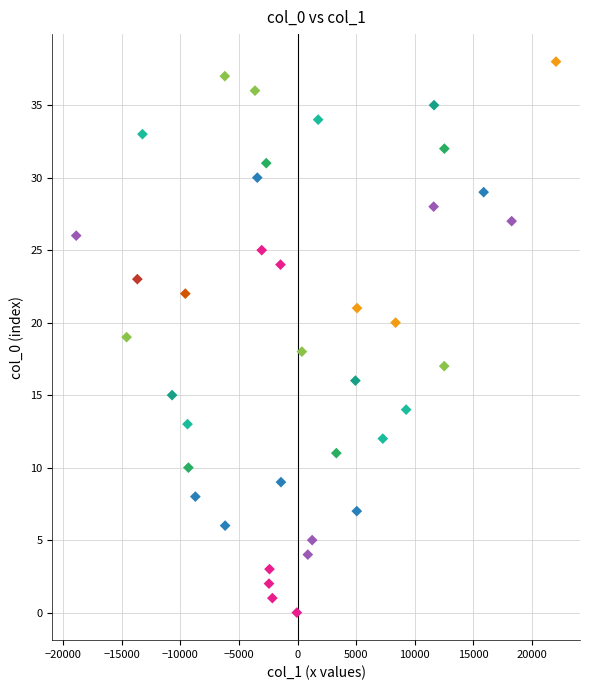

What is the range of Y values (max minus min)?

38